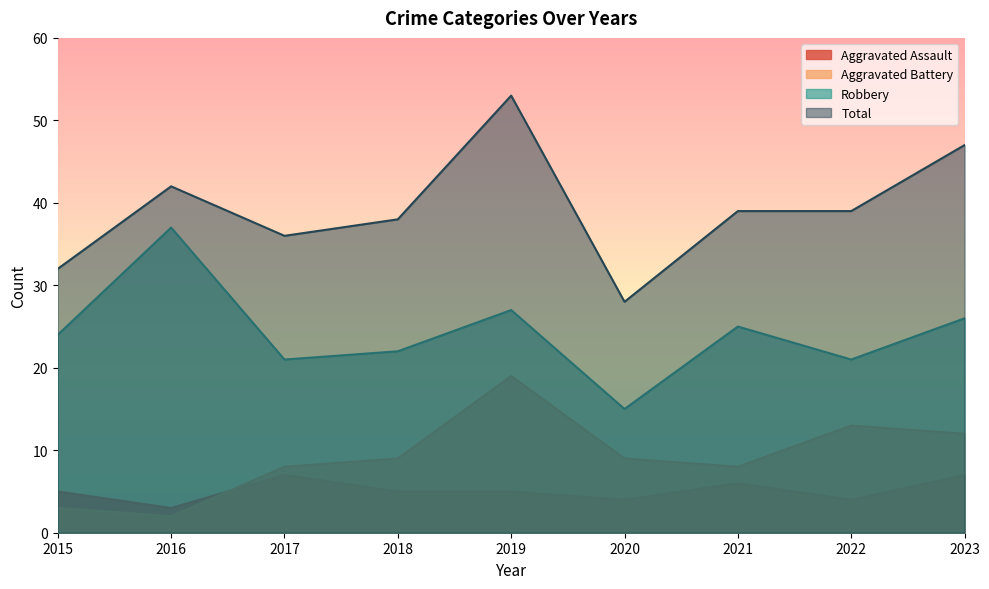

Between 2019 and 2020, which series saw the biggest shift?

Total